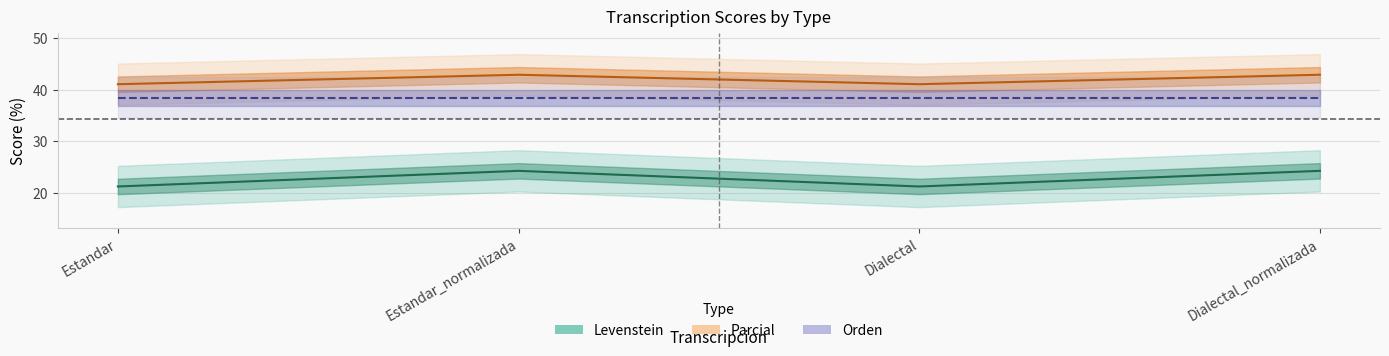

At which label is Levenstein closest to 41?

Estandar